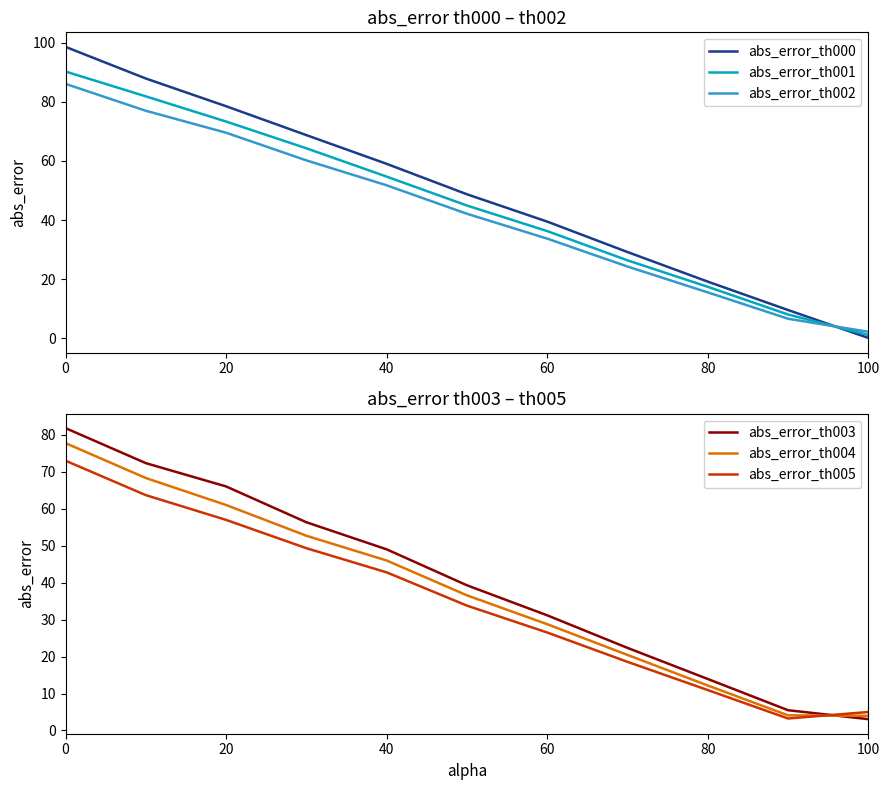

Is it true that abs_error_th001 equals 54.7 at 40?

True